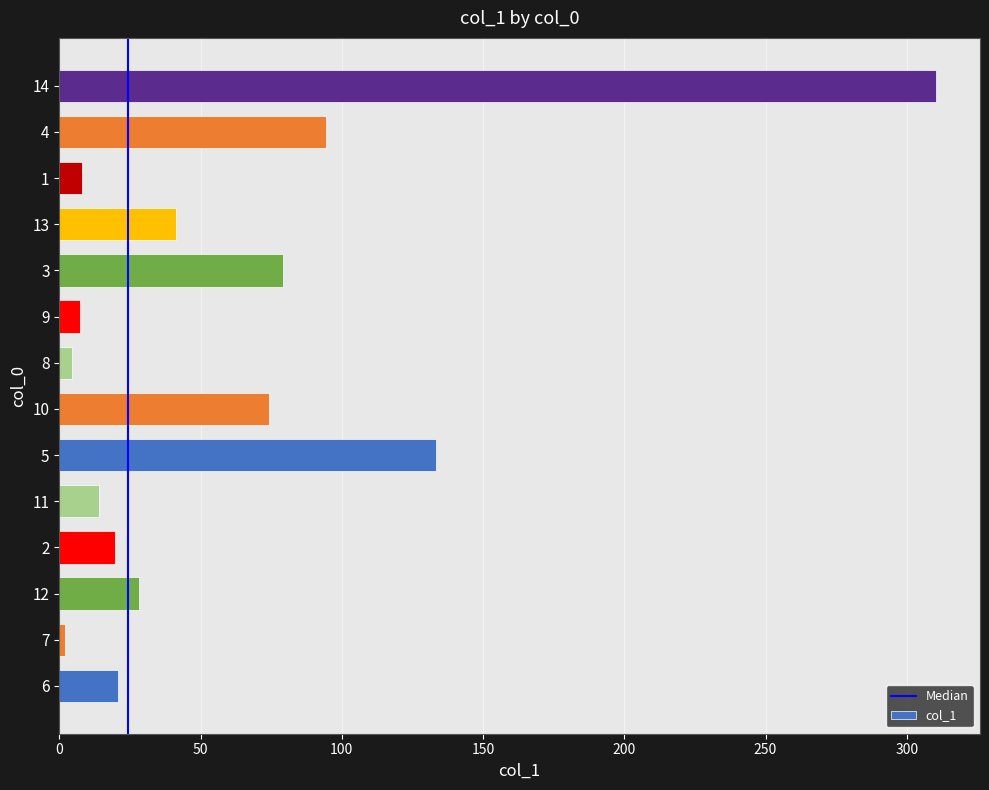

Approximately how many times larger is the value at 1 compared to 2?

0.4